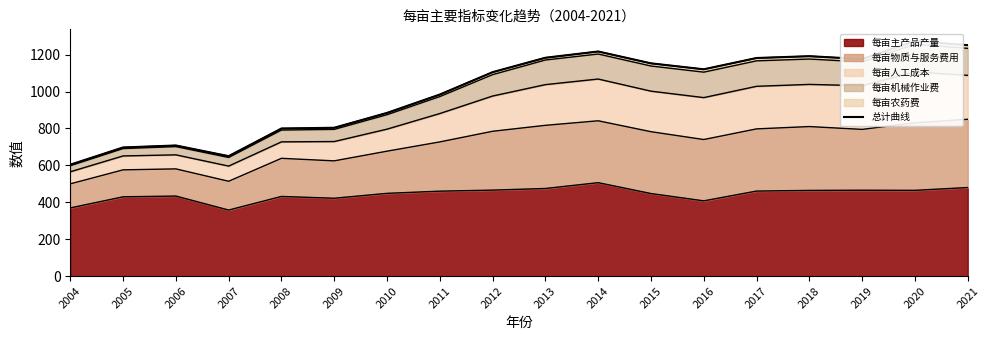

What is the change in value from 2017 to 2018?

+9.9